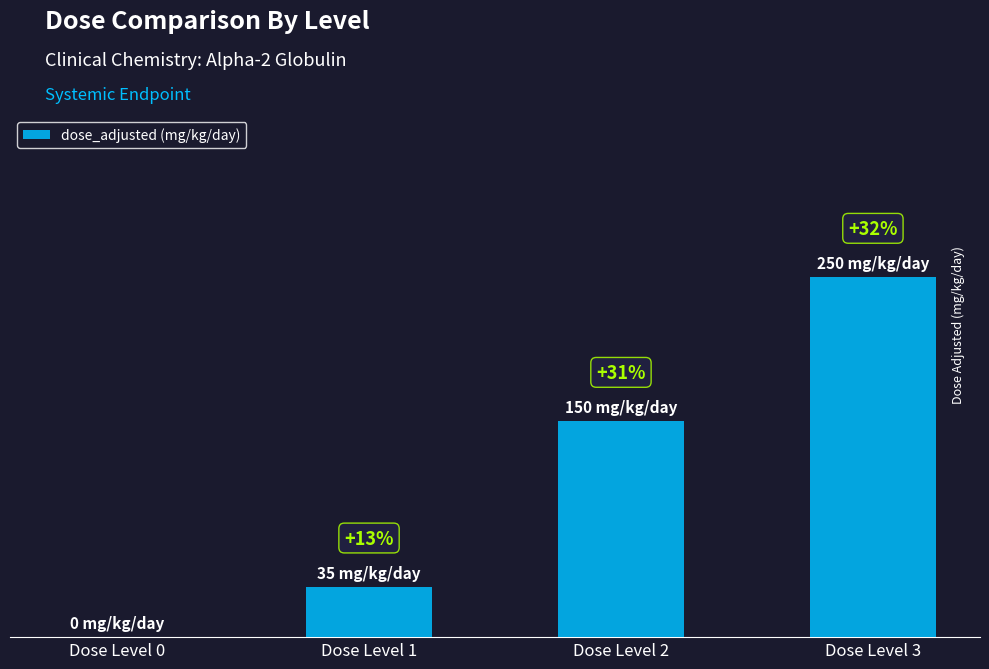

At which category does the chart reach its peak across all series?

Dose Level 3